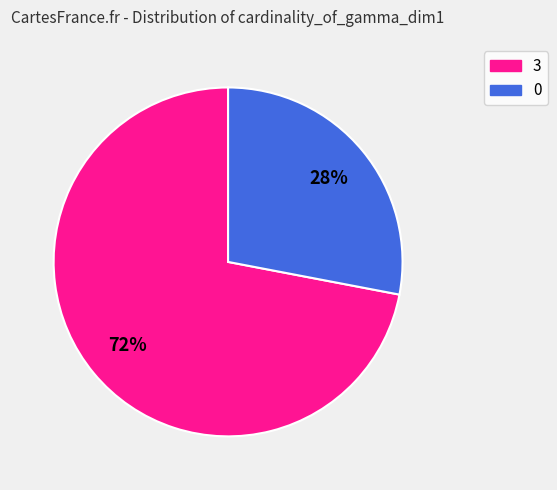

Rank the categories by value from highest to lowest.

3, 0